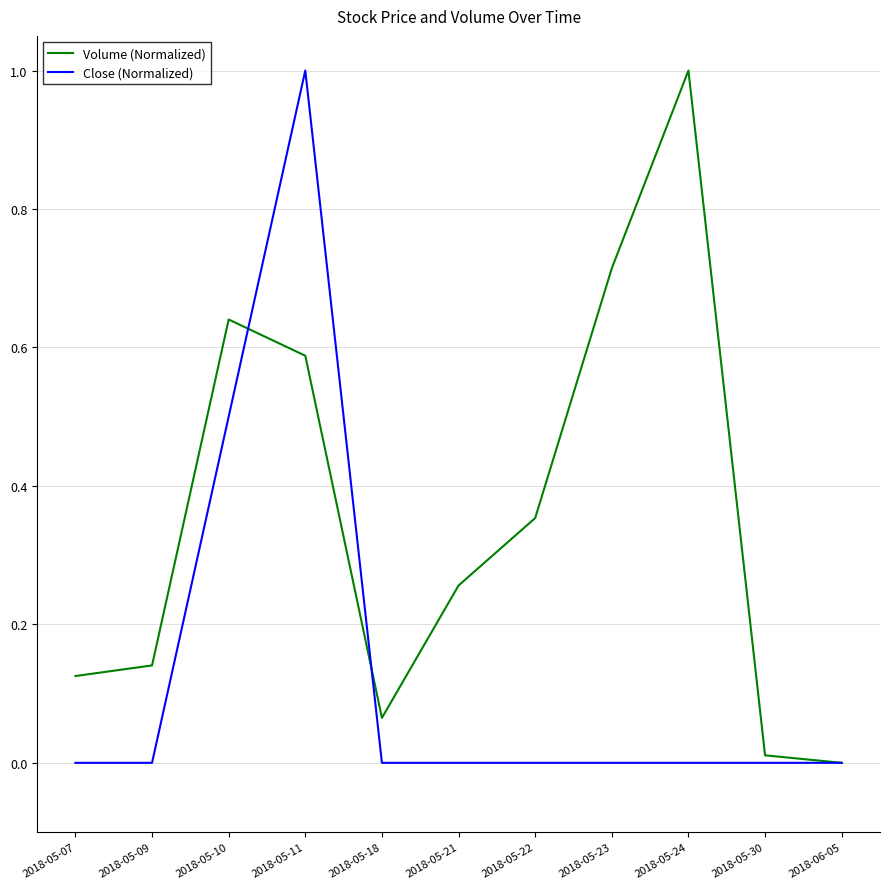

Rank the series by their average value, from highest to lowest.

Volume (Normalized), Close (Normalized)